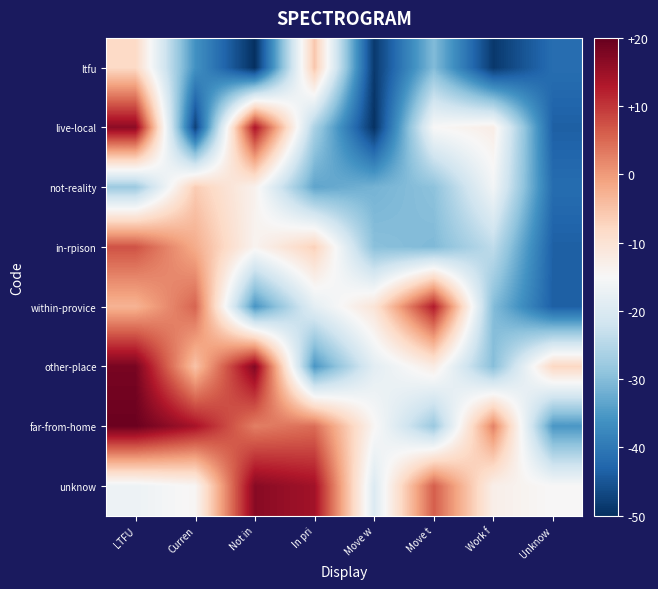

At how many categories does at least one series exceed 18?

1